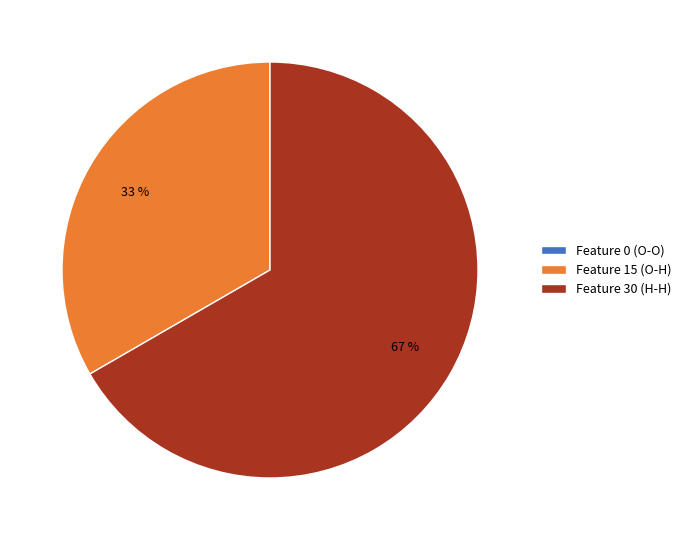

Which category accounts for the majority?

Feature 30 (H-H)